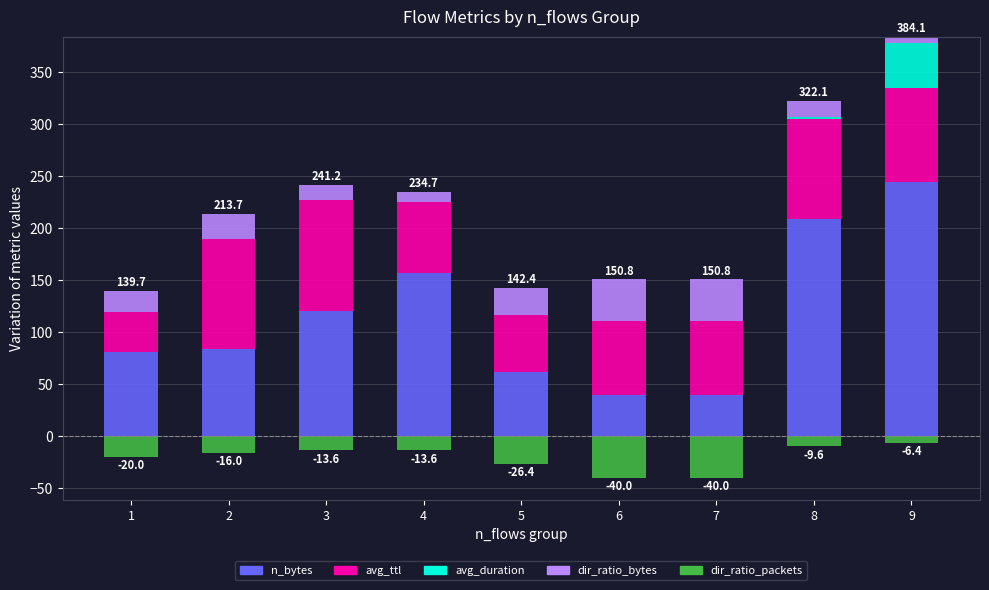

What is the total value across all series at 1?

139.7